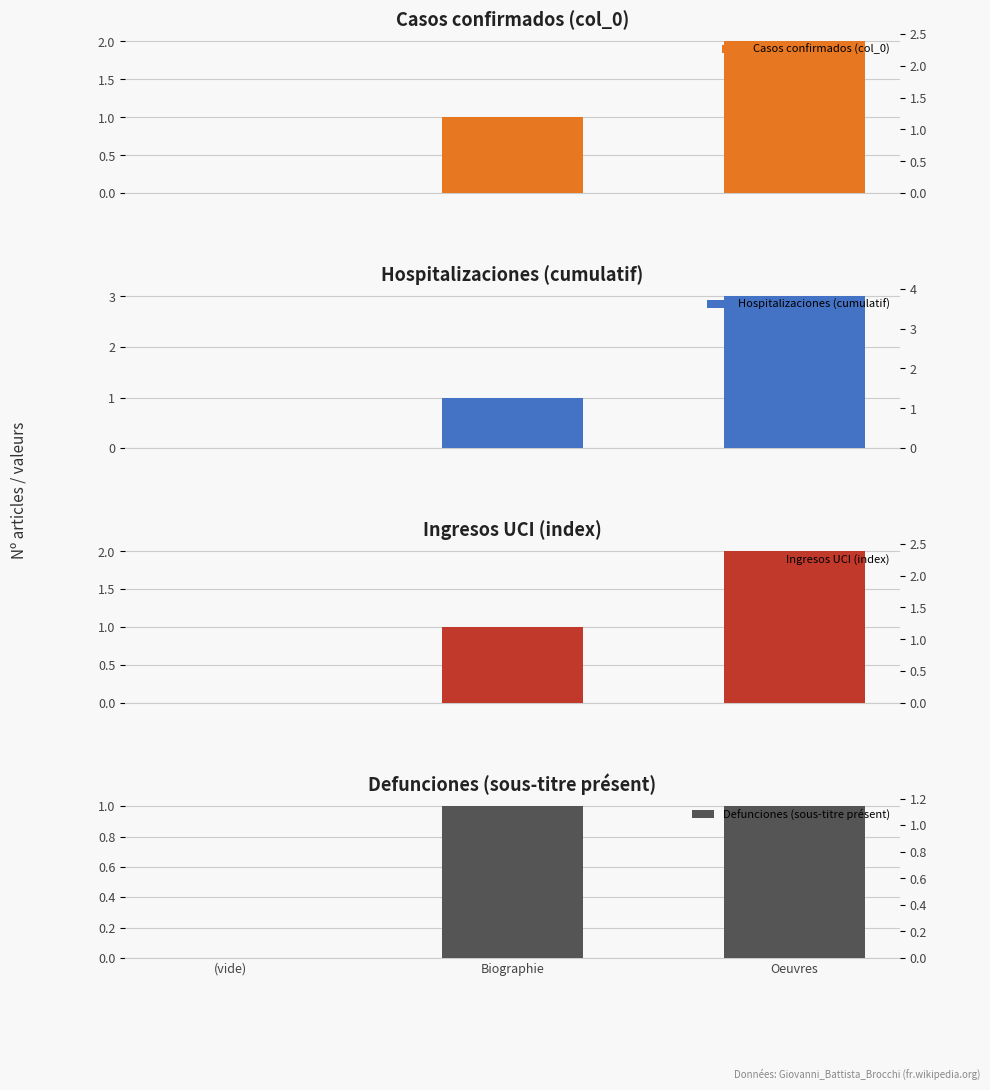

Is the value of Casos confirmados (col_0) at (vide) greater than the value of Ingresos UCI (index) at Oeuvres?

No